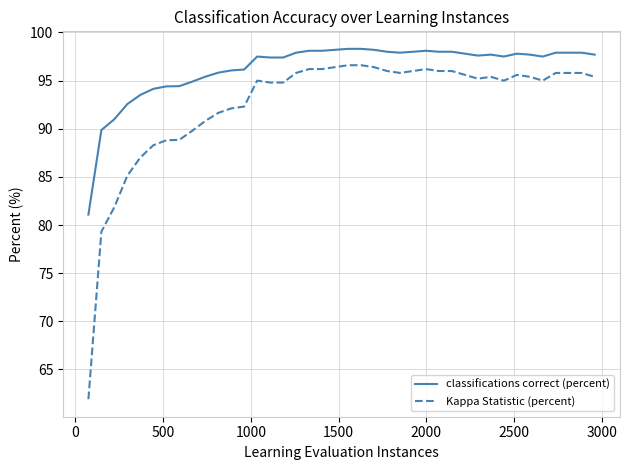

True or false: classifications correct (percent) and Kappa Statistic (percent) cross at least once.

False